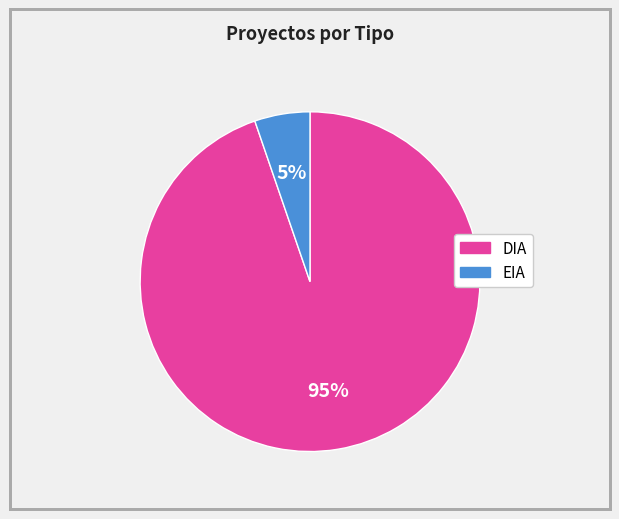

What is the majority slice?

DIA